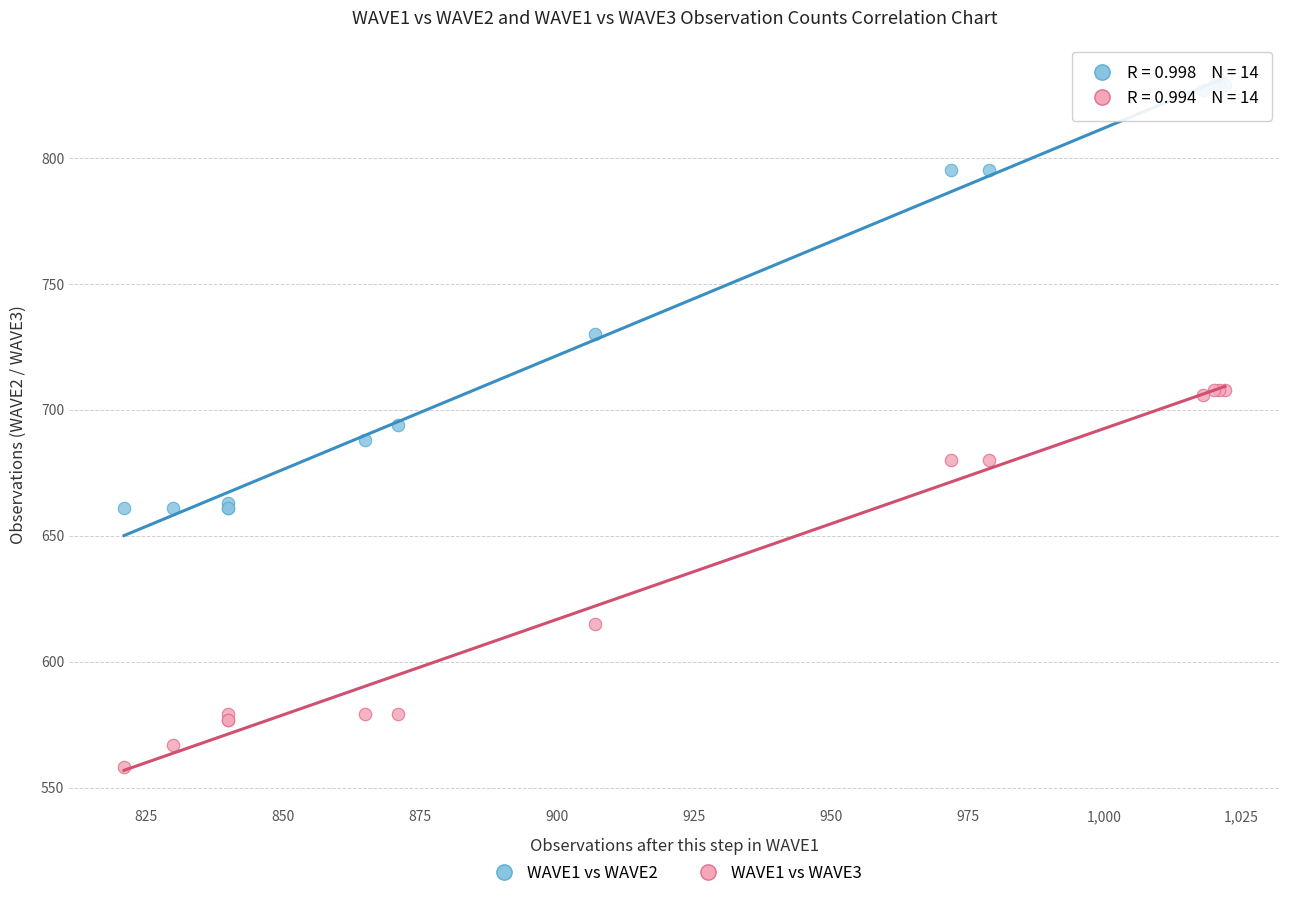

What are all the series names shown in the legend?

WAVE1 vs WAVE2, WAVE1 vs WAVE3